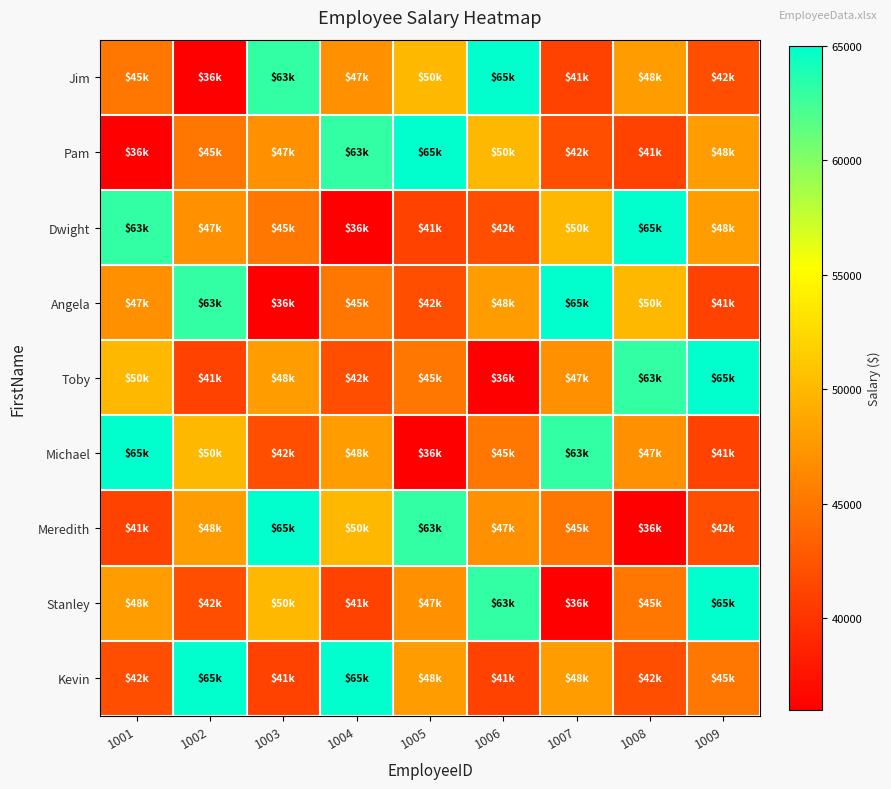

Reading left to right, extract all data points from this chart.

Jim: 1001=45000	1002=36000	1003=63000	1004=47000	1005=50000	1006=65000	1007=41000	1008=48000	1009=42000
Pam: 1001=36000	1002=45000	1003=47000	1004=63000	1005=65000	1006=50000	1007=42000	1008=41000	1009=48000
Dwight: 1001=63000	1002=47000	1003=45000	1004=36000	1005=41000	1006=42000	1007=50000	1008=65000	1009=48000
Angela: 1001=47000	1002=63000	1003=36000	1004=45000	1005=42000	1006=48000	1007=65000	1008=50000	1009=41000
Toby: 1001=50000	1002=41000	1003=48000	1004=42000	1005=45000	1006=36000	1007=47000	1008=63000	1009=65000
Michael: 1001=65000	1002=50000	1003=42000	1004=48000	1005=36000	1006=45000	1007=63000	1008=47000	1009=41000
Meredith: 1001=41000	1002=48000	1003=65000	1004=50000	1005=63000	1006=47000	1007=45000	1008=36000	1009=42000
Stanley: 1001=48000	1002=42000	1003=50000	1004=41000	1005=47000	1006=63000	1007=36000	1008=45000	1009=65000
Kevin: 1001=42000	1002=65000	1003=41000	1004=65000	1005=48000	1006=41000	1007=48000	1008=42000	1009=45000